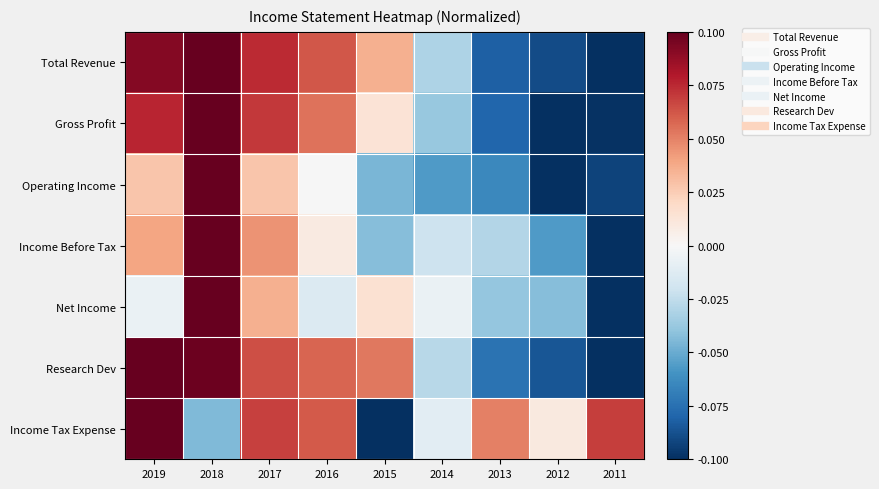

What is the minimum value shown in the chart?

-0.1